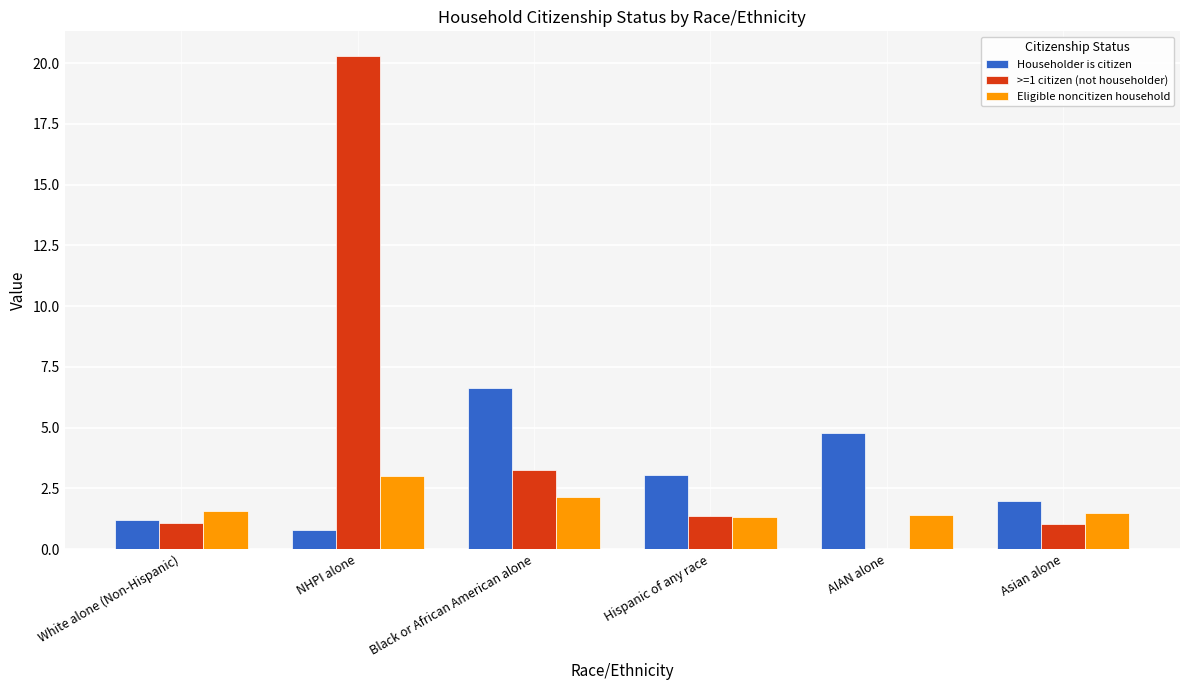

Where does the Householder is citizen series first go above 3?

Black or African American alone